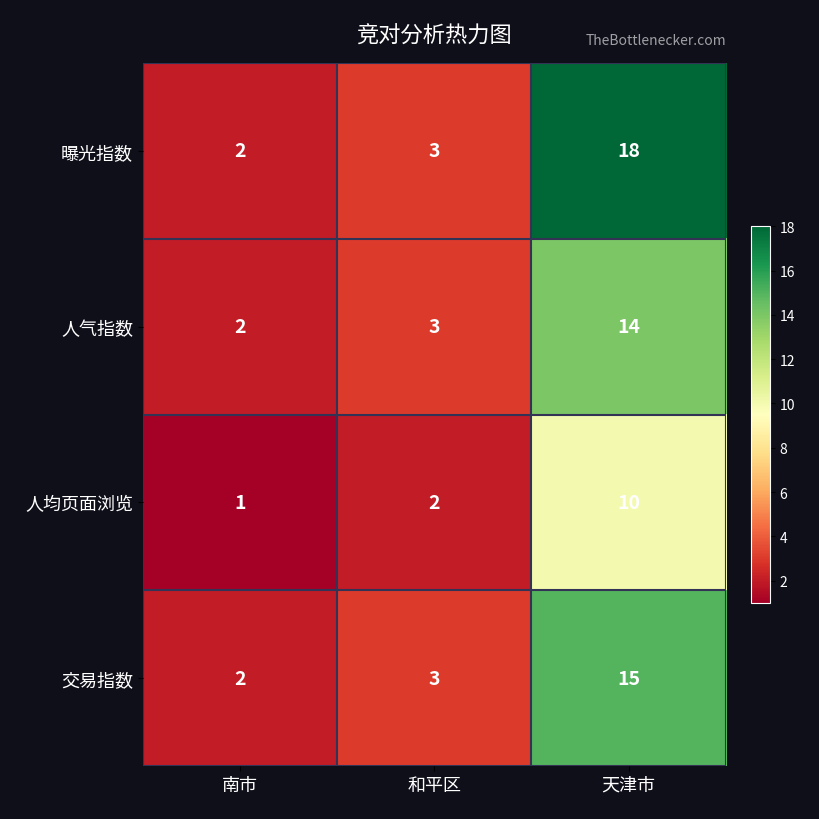

What is the difference between the maximum and minimum values in the 曝光指数 series?

16